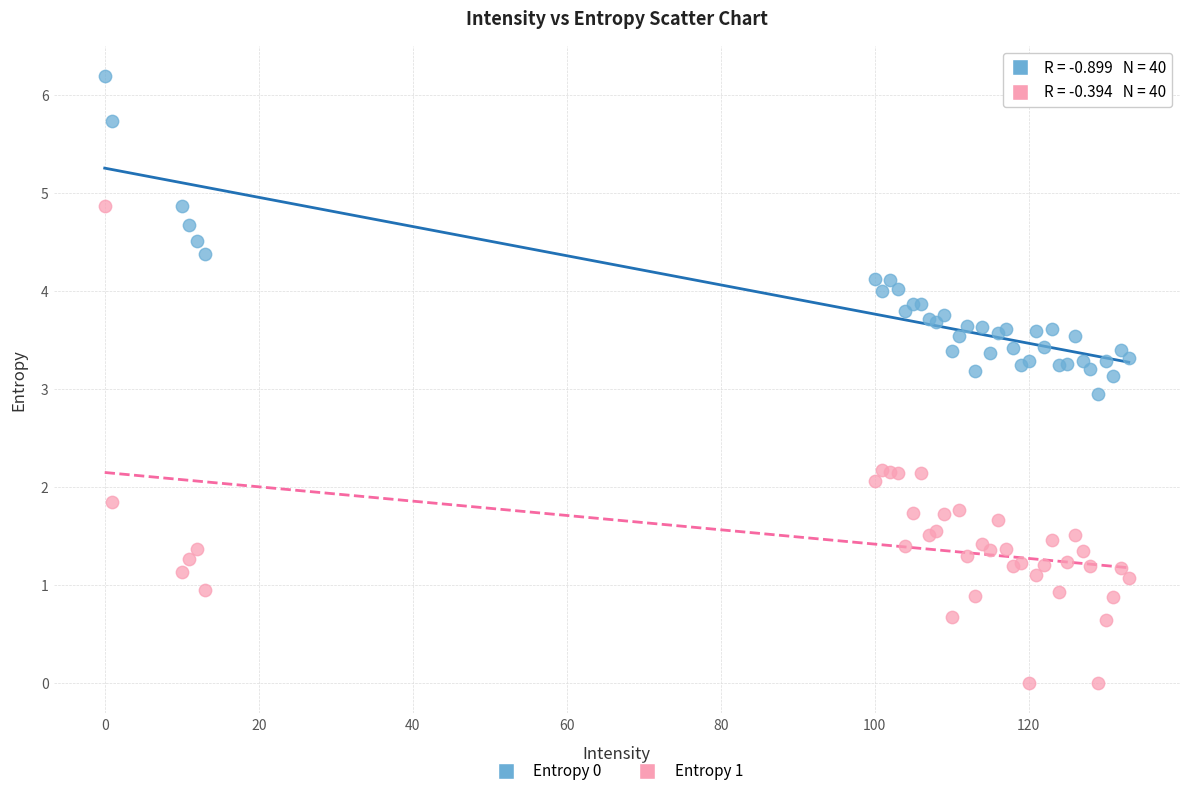

Which series has the widest spread of Y values?

Entropy 1